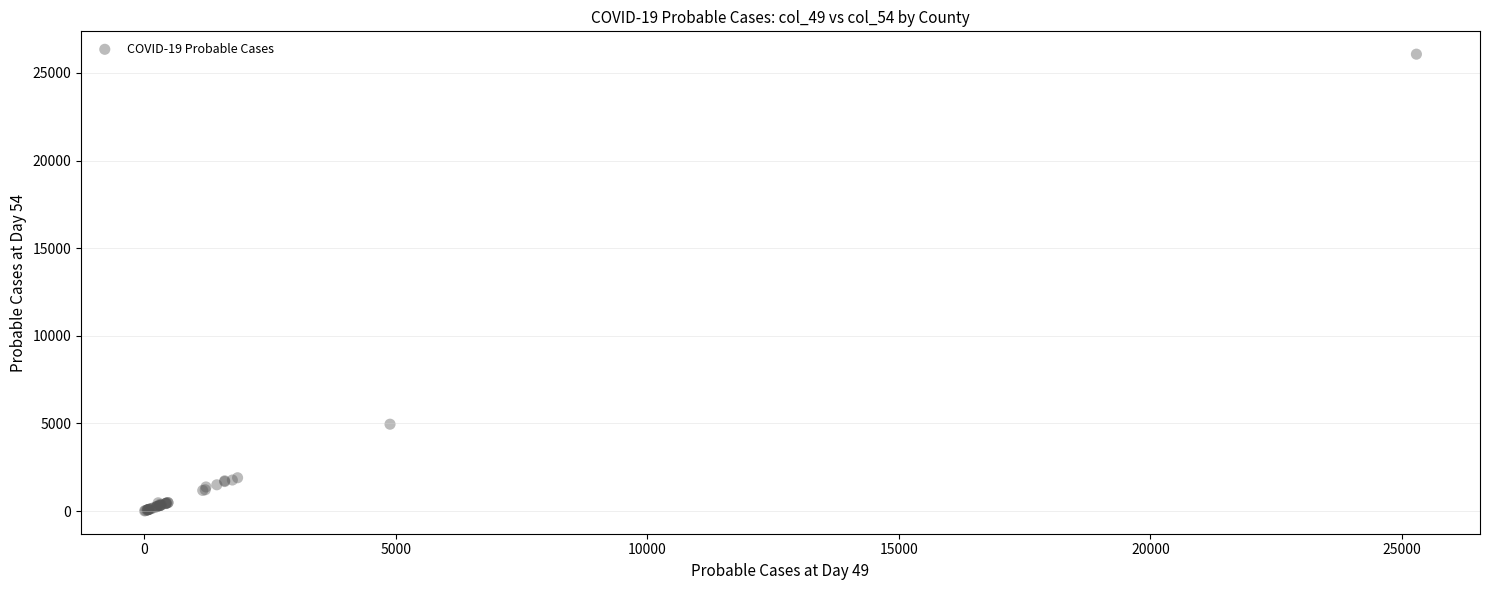

What Y value in the scatter plot is closest to 13037?

4954